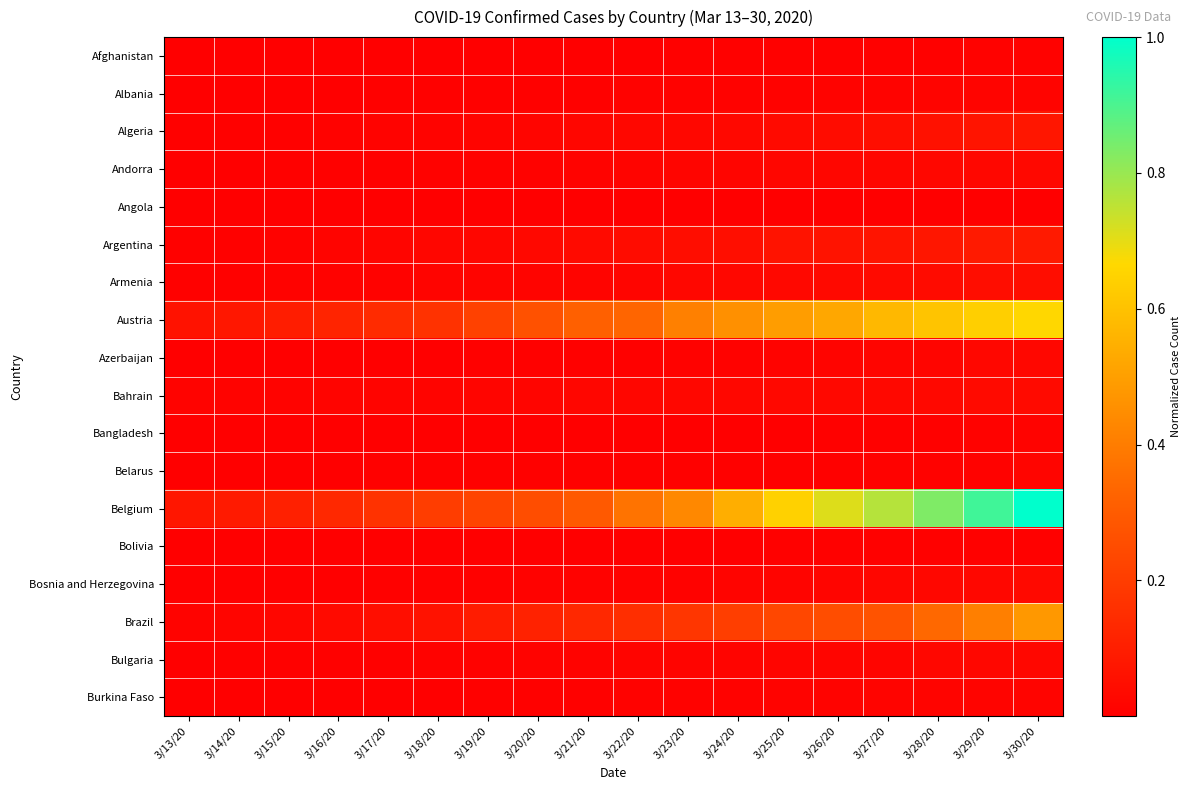

At which category is the sum across all series the highest?

3/30/20